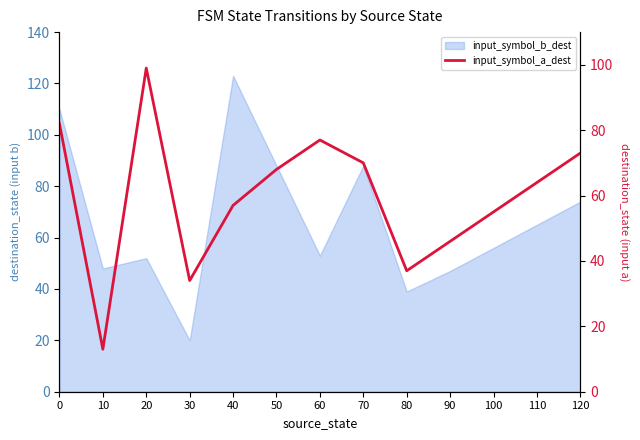

True or false: the data has more than 0 interior local peaks.

True